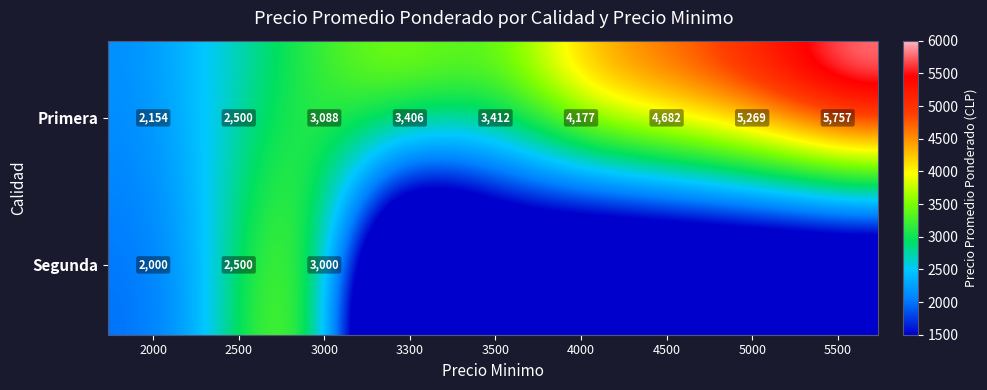

True or false: Segunda has a value of 3000 at 3000.

True